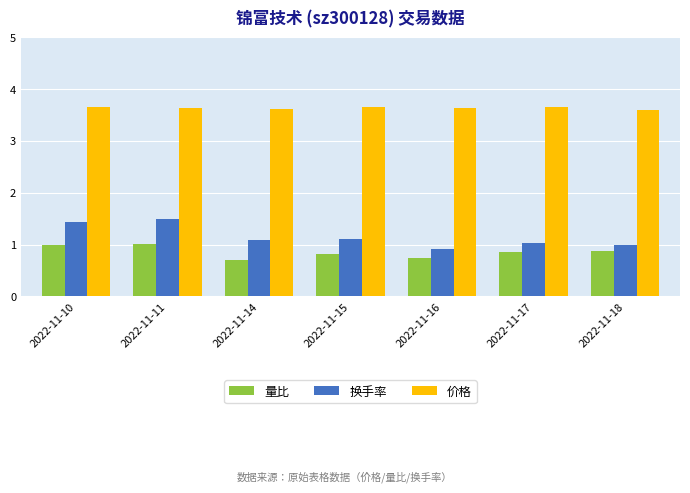

What is the minimum value for 量比?

0.7